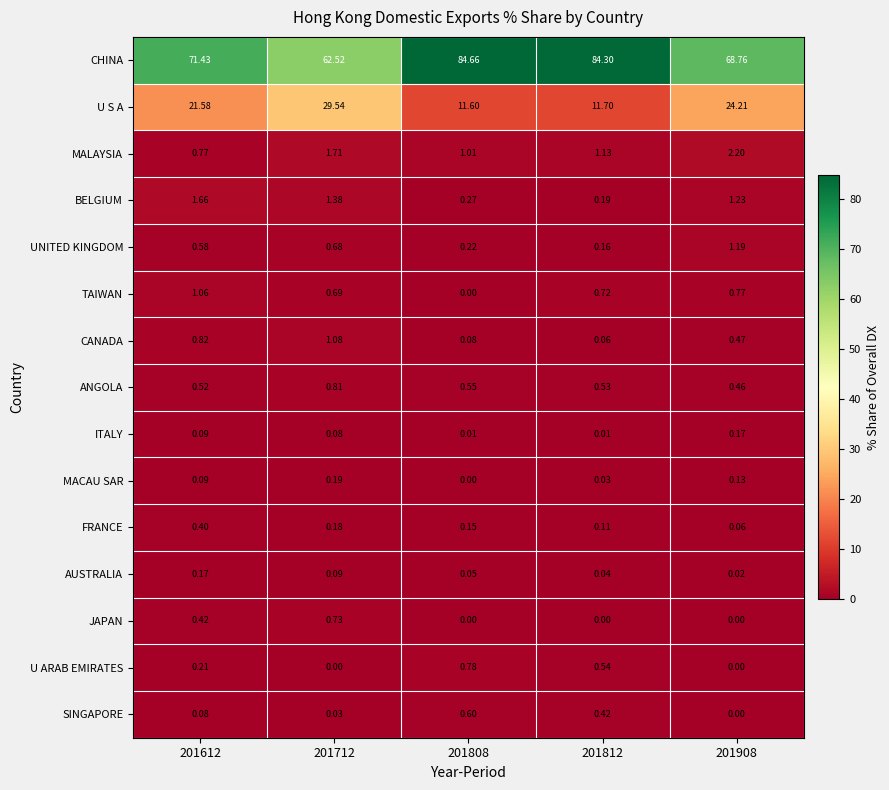

Which series has the largest total across all categories?

CHINA